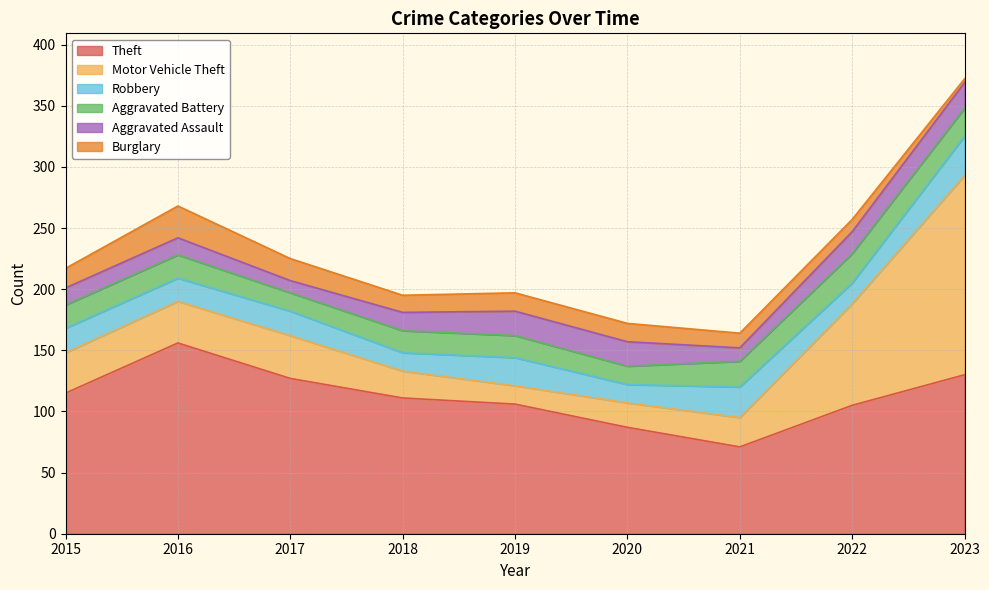

Reading left to right, extract all data points from this chart.

Theft: 115	156	127	111	106	87	71	105	130
Motor Vehicle Theft: 33	34	35	22	15	20	24	83	163
Robbery: 20	19	20	15	23	15	25	17	32
Aggravated Battery: 19	19	15	18	18	15	21	24	23
Aggravated Assault: 14	14	10	15	20	20	11	18	21
Burglary: 16	26	18	14	15	15	12	10	3